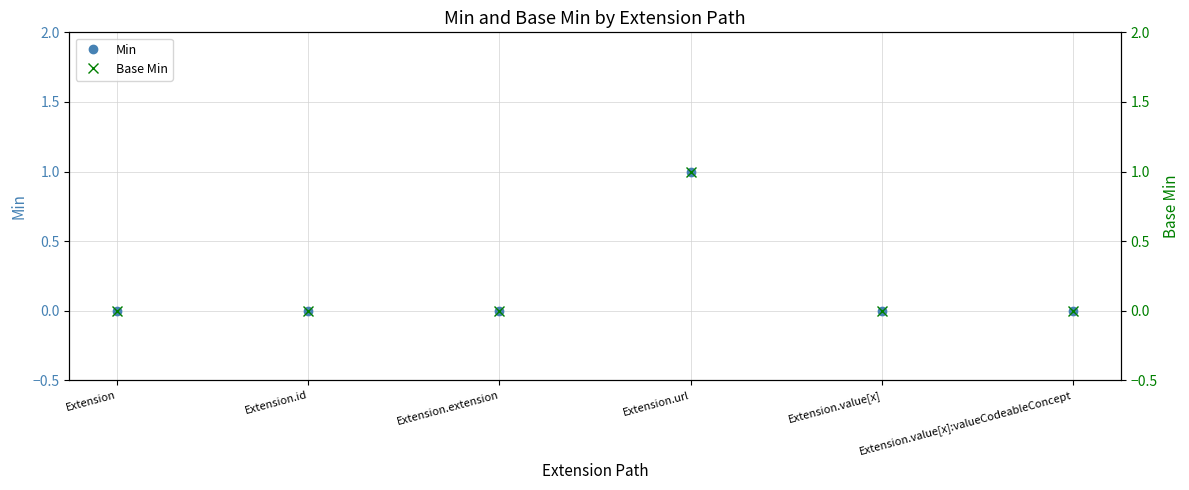

Where is Min nearest to the value 0?

Extension